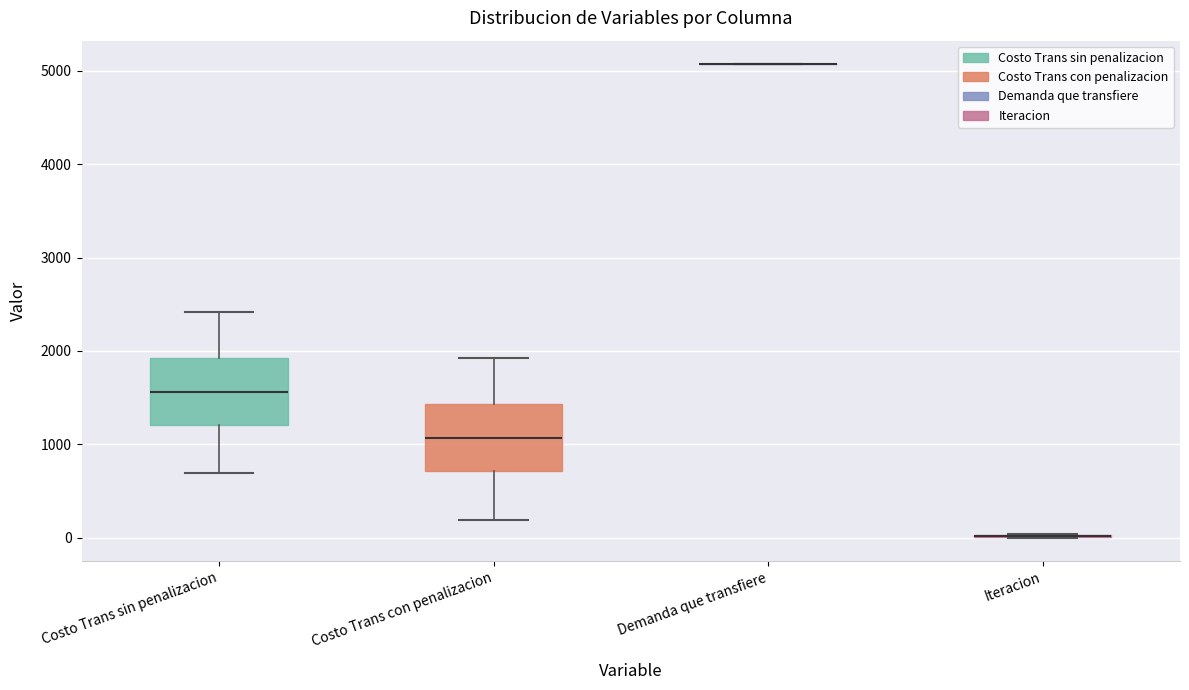

Reading left to right, transcribe this box plot: for each box, give where its median line is, the range the box spans, and where its two whiskers end, as read against the y-axis. The values are not printed on the chart, so give them approximately, as read against the axis.

Costo Trans sin penalizacion: median 1600, box 1200 to 1900, whiskers 700 to 2400
Costo Trans con penalizacion: median 1100, box 700 to 1400, whiskers 200 to 1900
Demanda que transfiere: box collapsed to a line at 5100, whiskers 5100 to 5100
Iteracion: box collapsed to a line at 0, whiskers 0 to 0